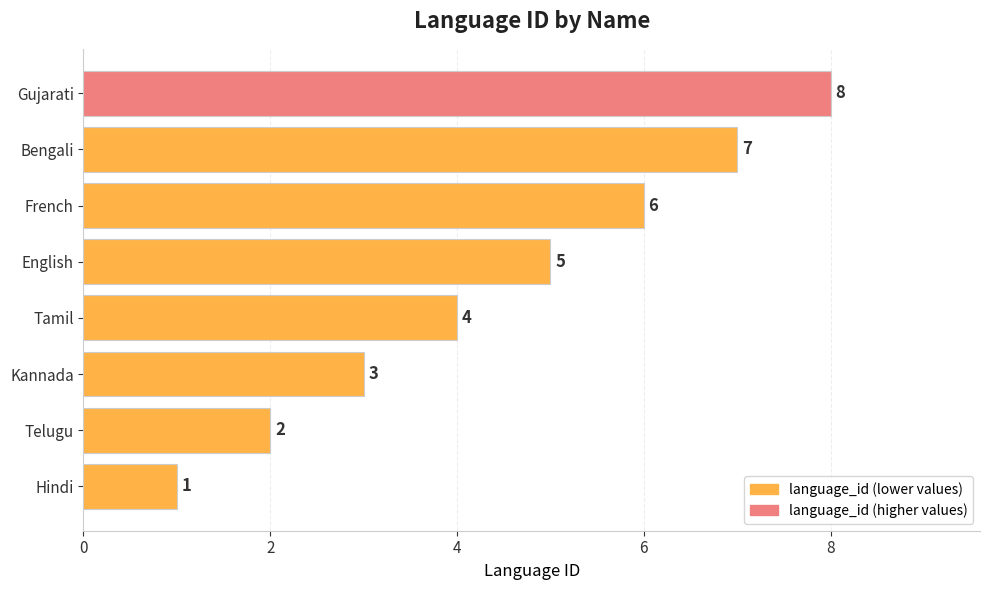

What is the sum of all values?

36